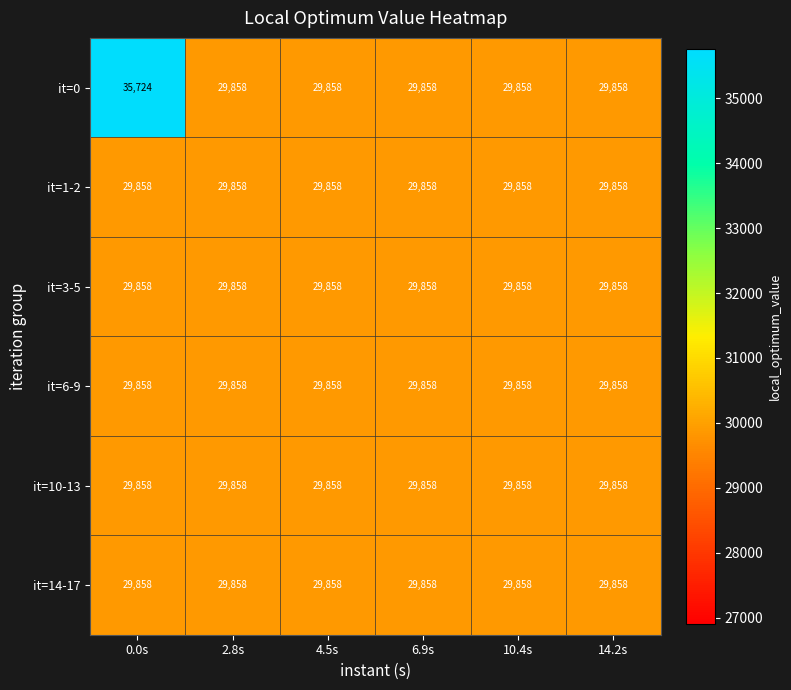

Is it true that it=10-13 equals 52613 at 2.8s?

False